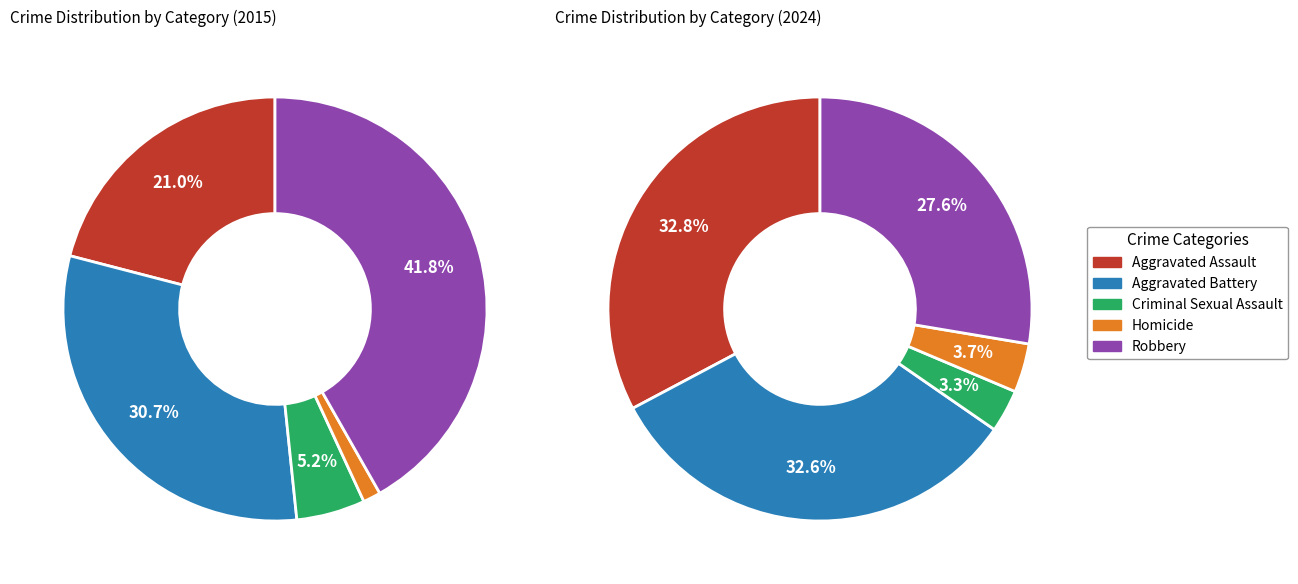

To the nearest percent, what is the difference between the largest and smallest slice percentages?

40%